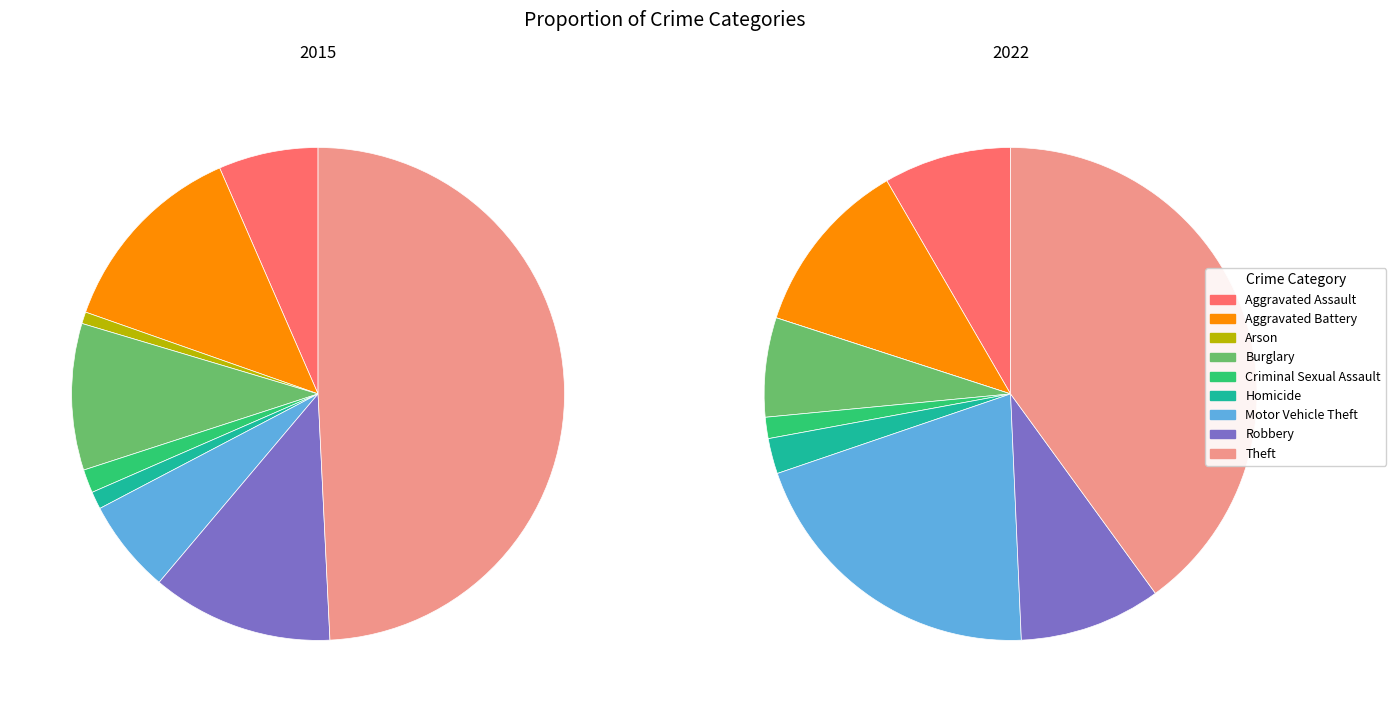

To the nearest percent, what is the difference between the largest and smallest slice percentages?

48%